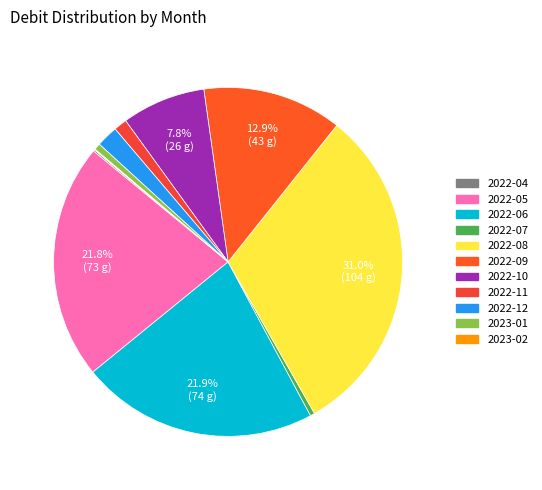

Which slice is the smallest?

2023-02